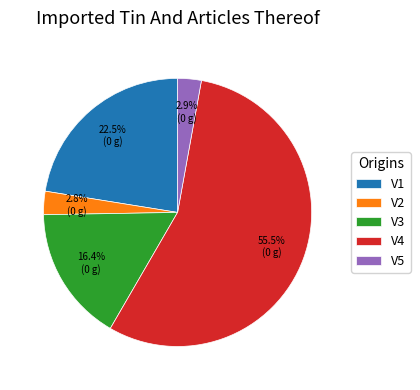

Which slice is the largest?

V4